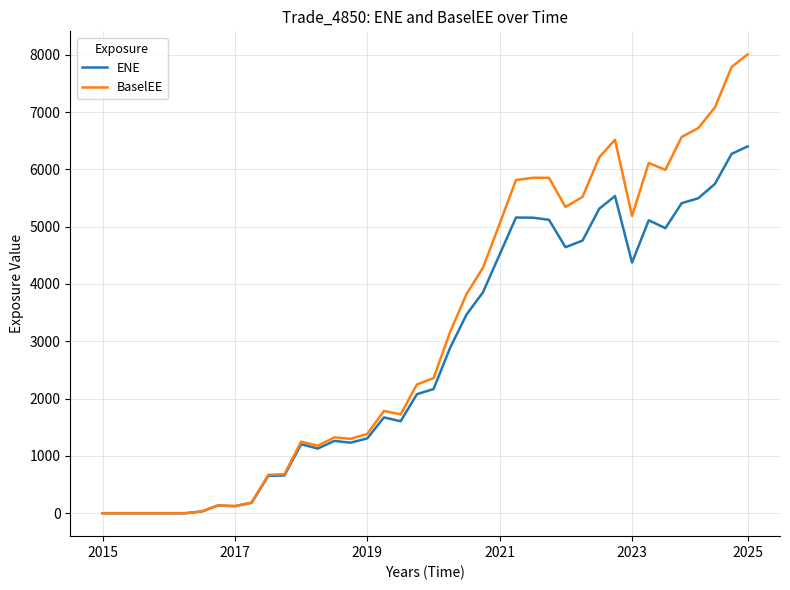

Rank the series by their average value, from lowest to highest.

ENE, BaselEE